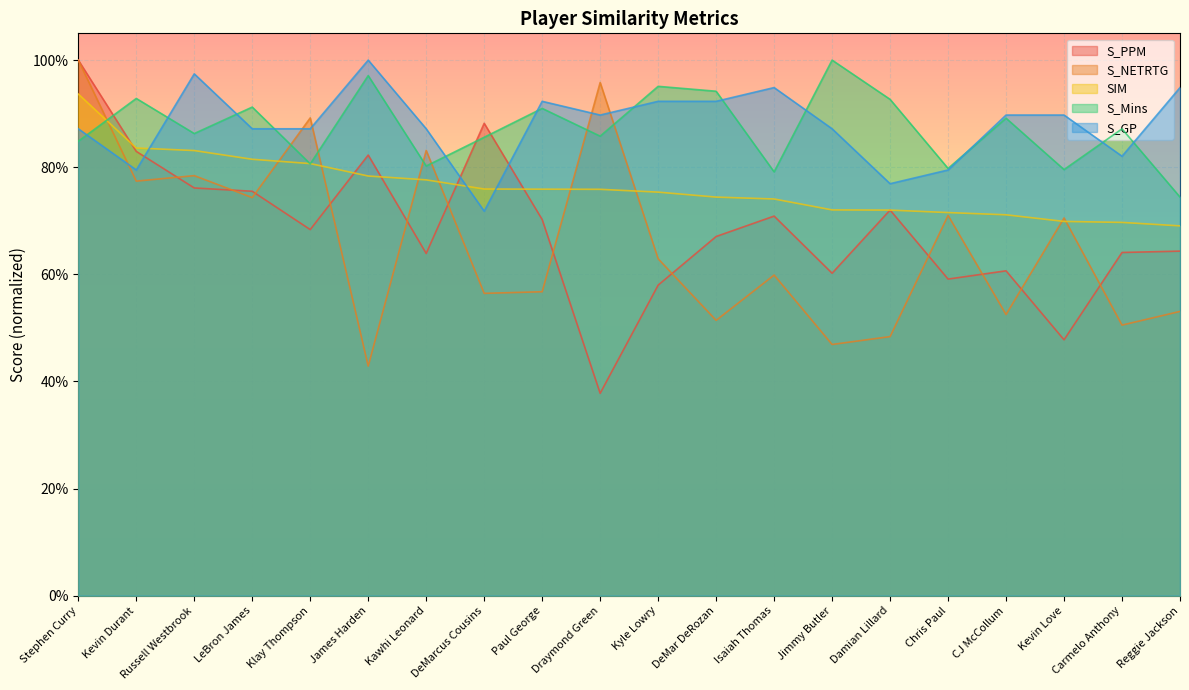

Where is the first local minimum for S_PPM?

Klay Thompson